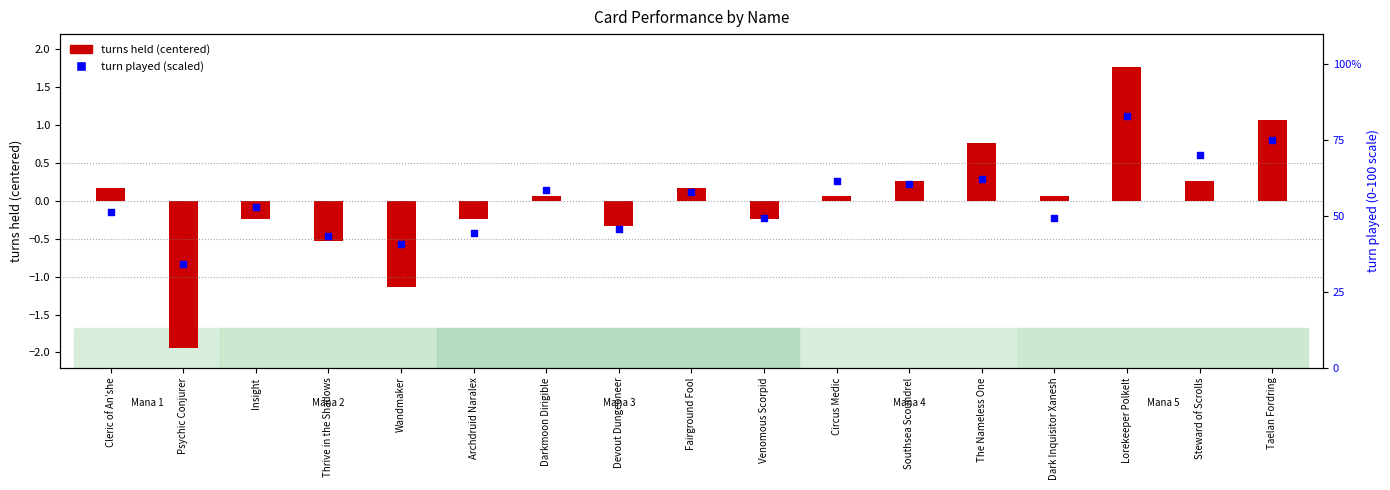

Which series reaches the maximum Y coordinate?

turn played (percentile)